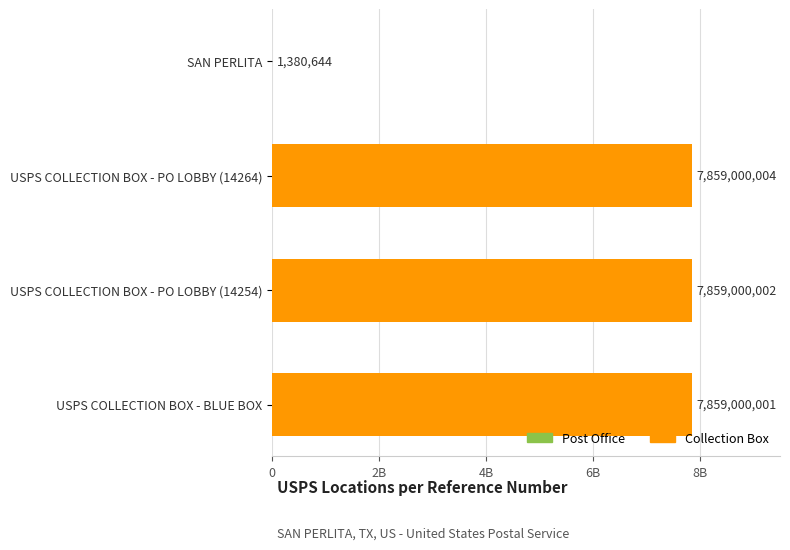

Are the bars horizontal?

Yes